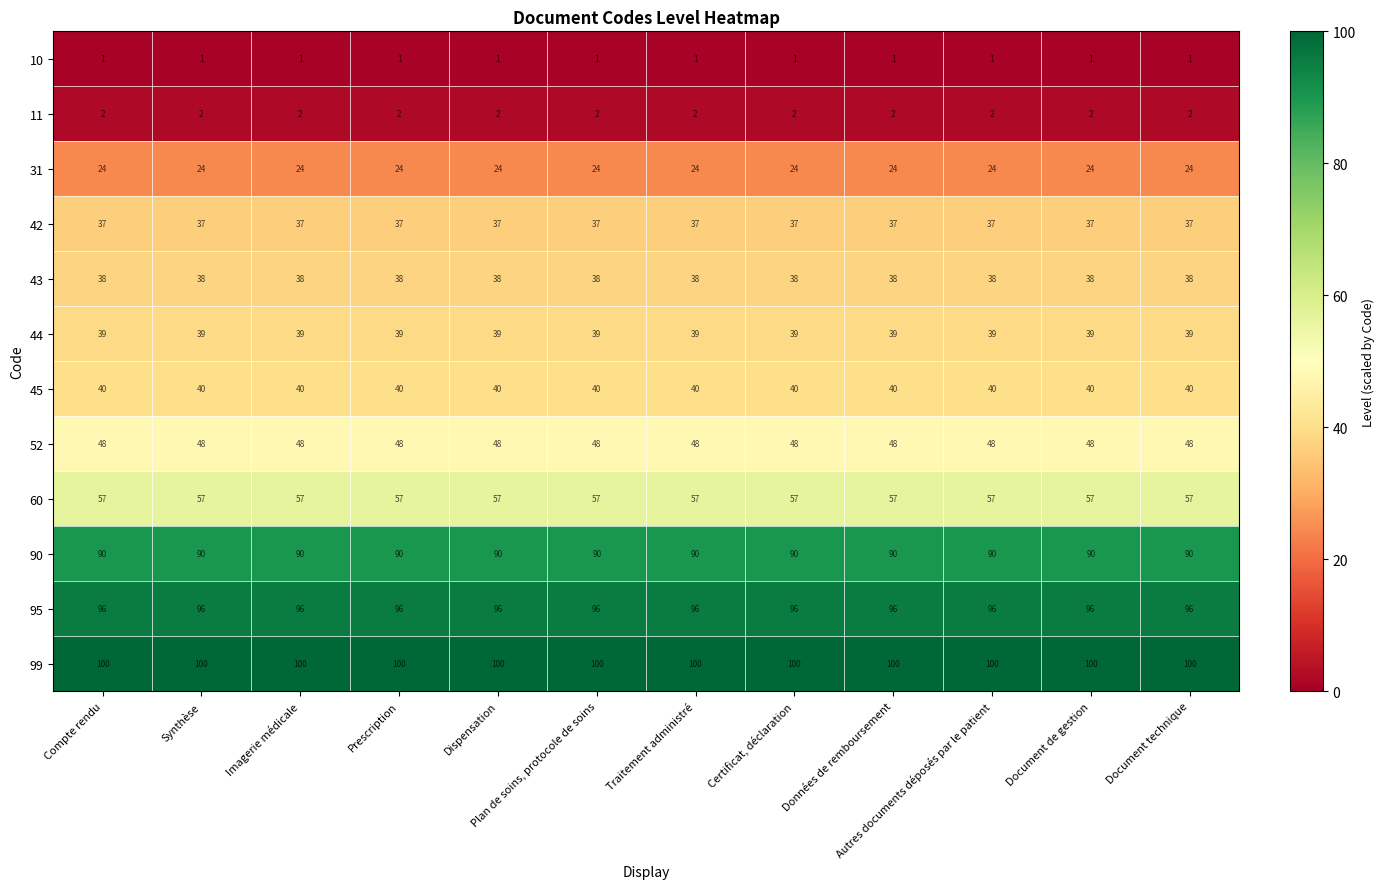

At how many categories does at least one series exceed 28?

12